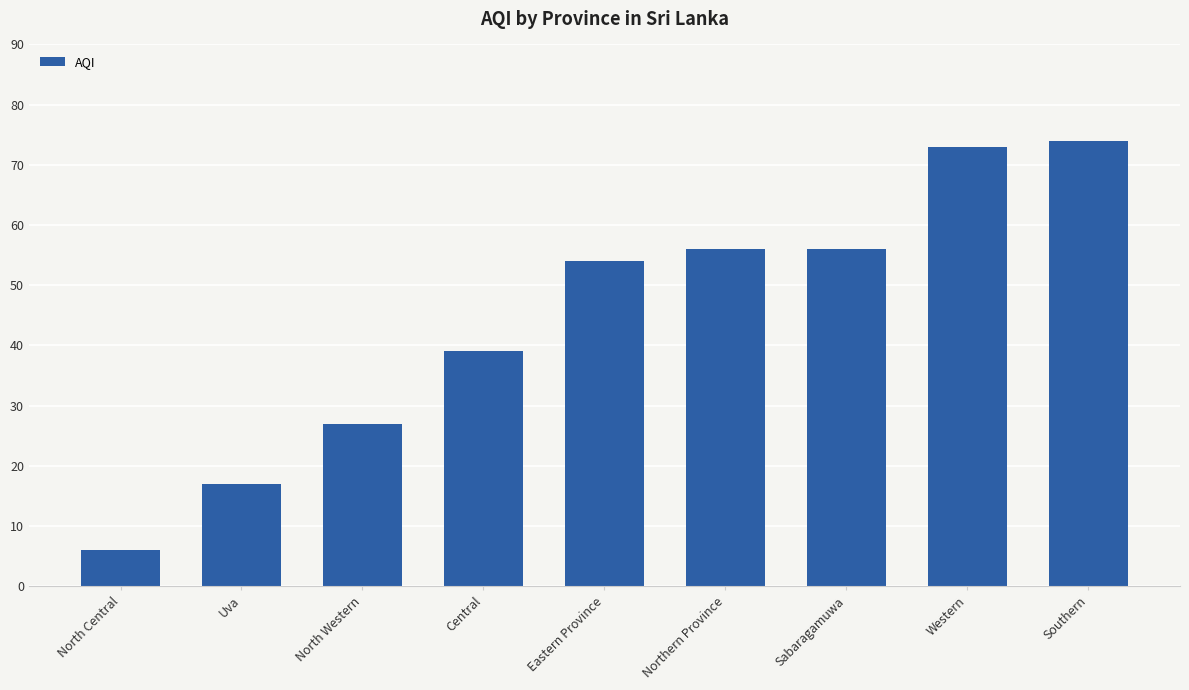

Reading left to right, extract all data points from this chart.

North Central=6	Uva=17	North Western=27	Central=39	Eastern Province=54	Northern Province=56	Sabaragamuwa=56	Western=73	Southern=74